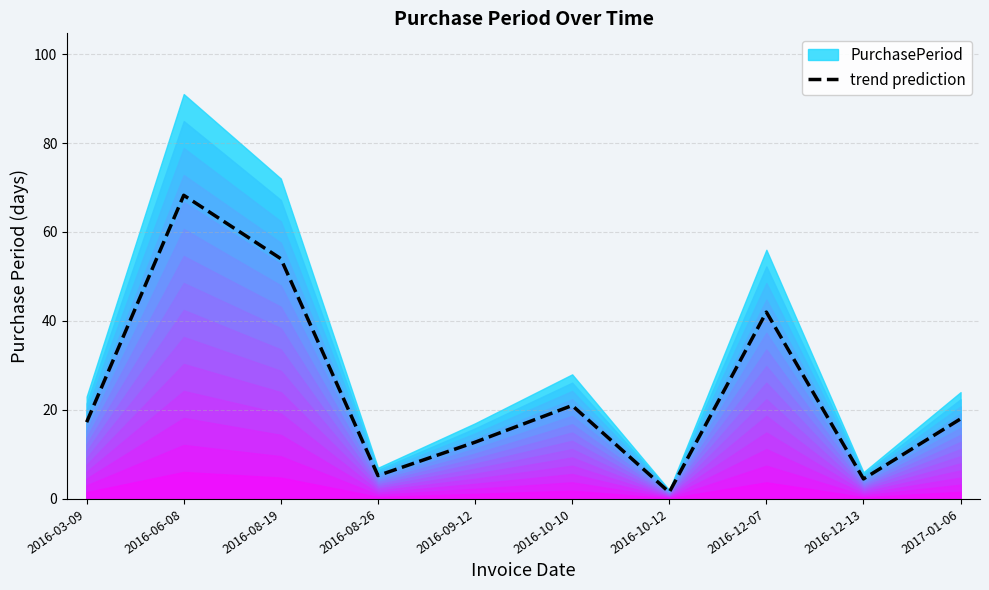

Reading left to right, transcribe all the data shown in this chart.

2016-03-09=17.2	2016-06-08=68.2	2016-08-19=54.0	2016-08-26=5.2	2016-09-12=12.8	2016-10-10=21.0	2016-10-12=1.5	2016-12-07=42.0	2016-12-13=4.5	2017-01-06=18.0